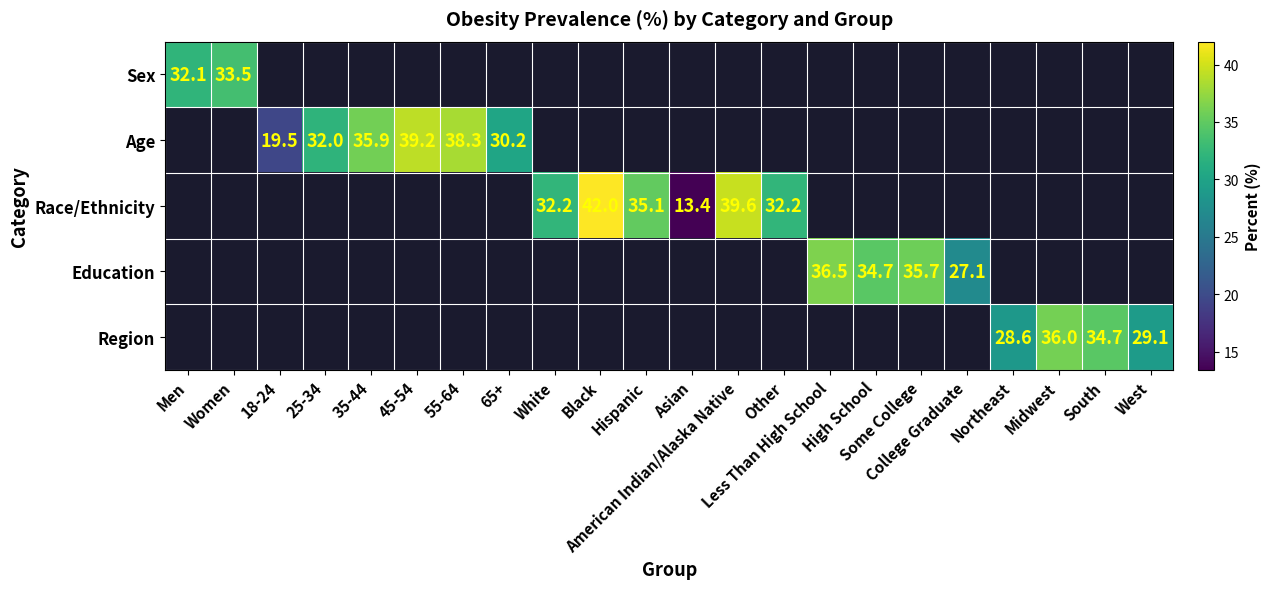

What is the minimum value shown in the chart?

13.4